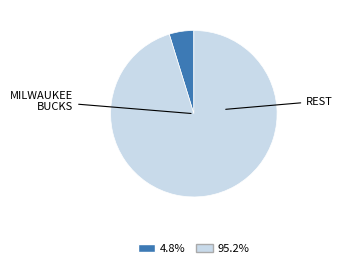

Does any single category account for the majority?

Yes